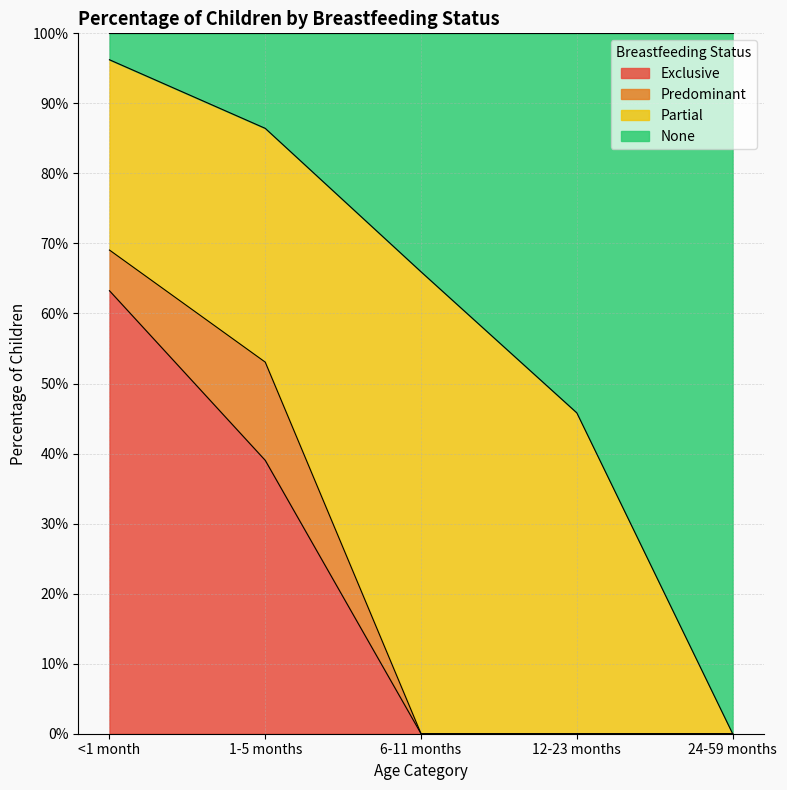

Does the chart display data point markers on the line(s)?

No